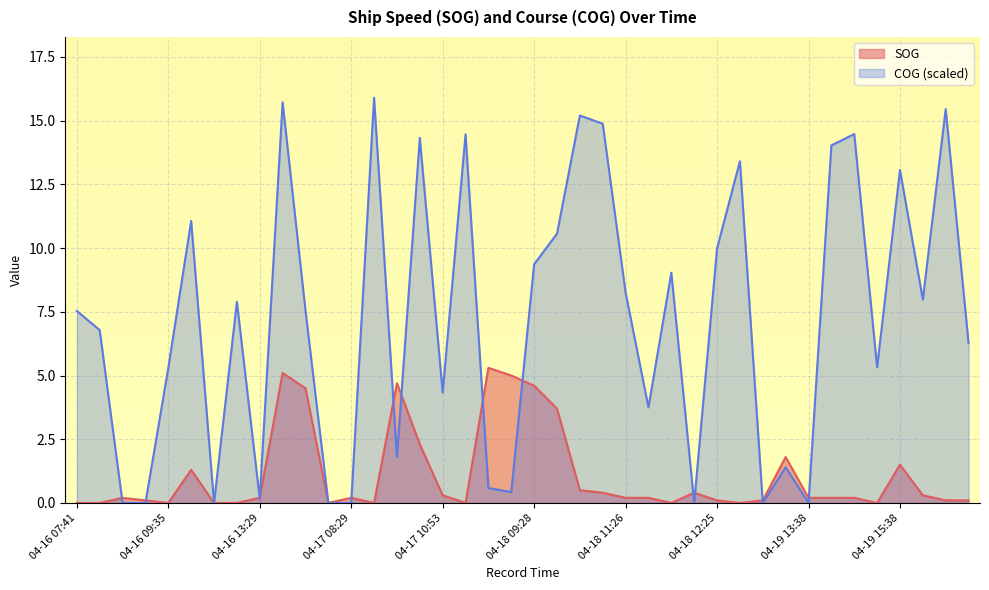

How many values in the COG series exceed 7?

21